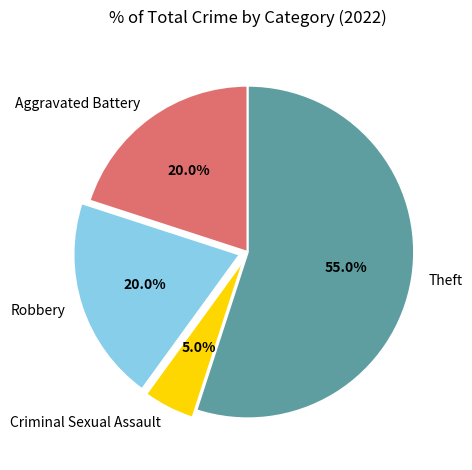

What percentage is the Theft slice, to the nearest percent?

55%